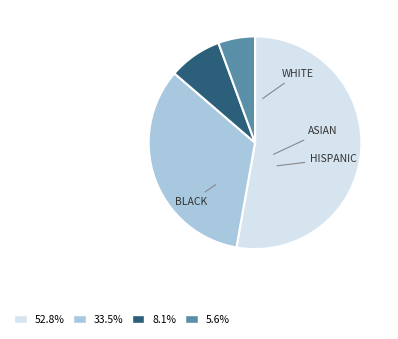

How many slices are in this pie chart?

4